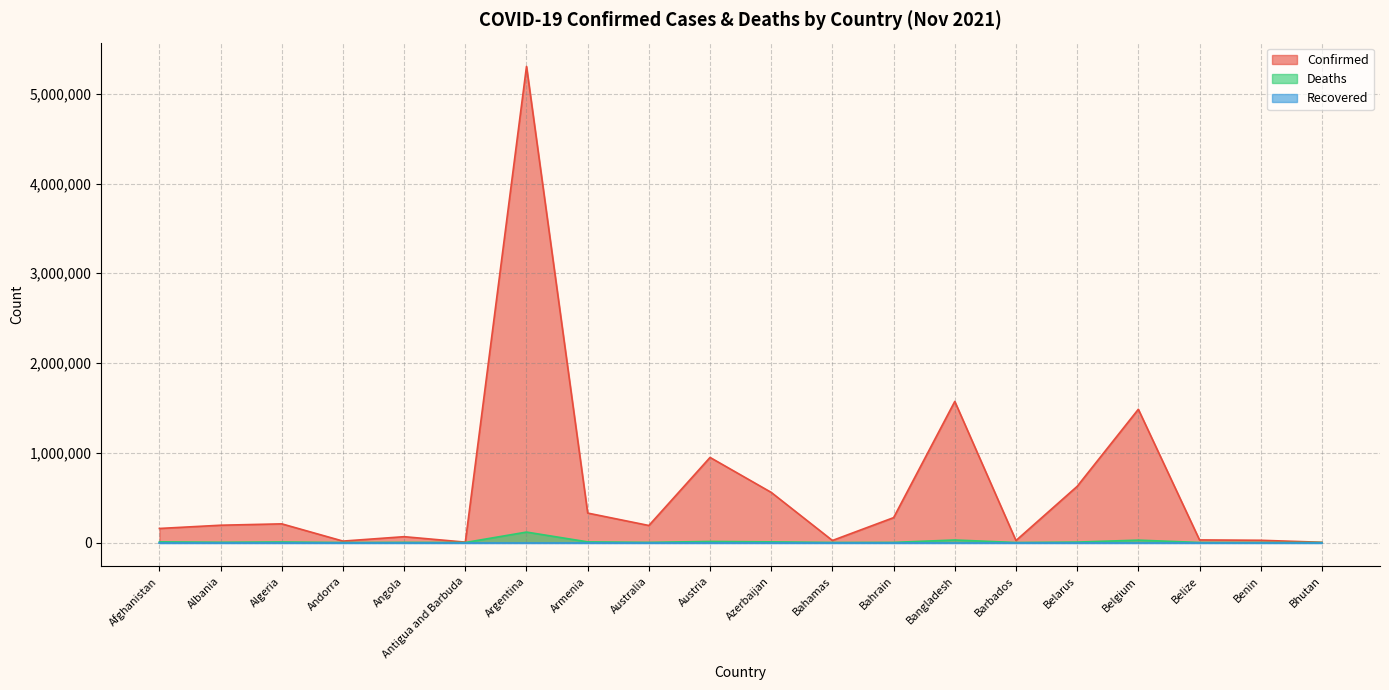

At how many categories does at least one series exceed 4912607?

1